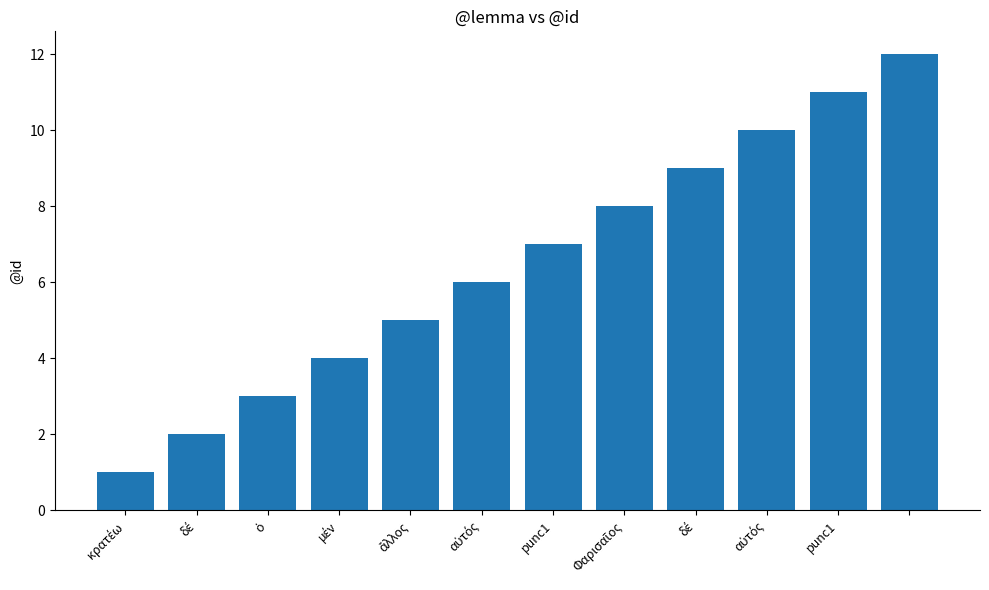

What is the maximum value shown in the chart?

12